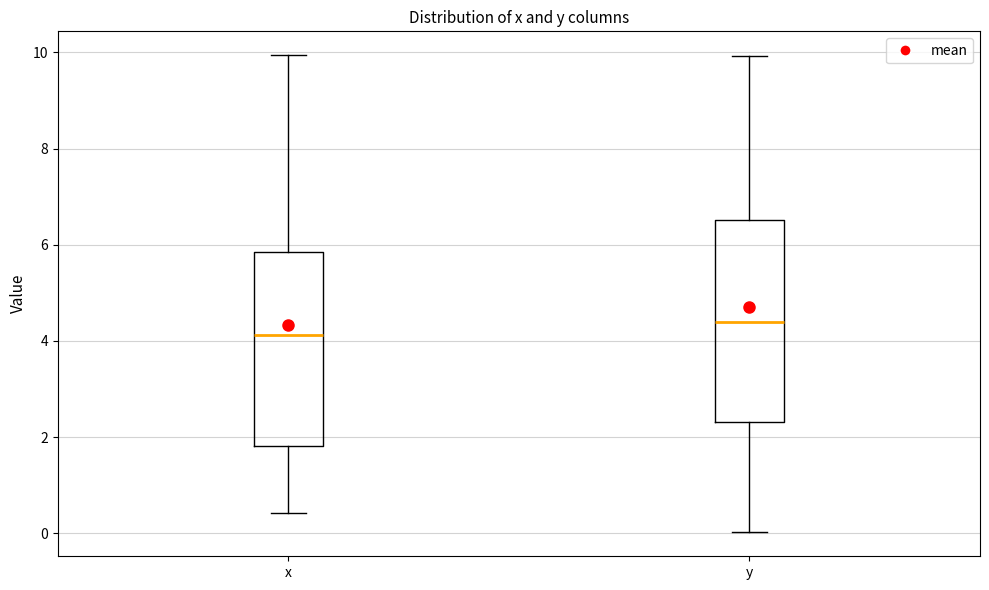

Reading left to right, transcribe this box plot: for each box, give where its median line is, the range the box spans, and where its two whiskers end, as read against the y-axis. The values are not printed on the chart, so give them approximately, as read against the axis.

x: median 4.2, box 1.8 to 5.8, whiskers 0.4 to 10.0
y: median 4.4, box 2.4 to 6.6, whiskers 0.0 to 10.0